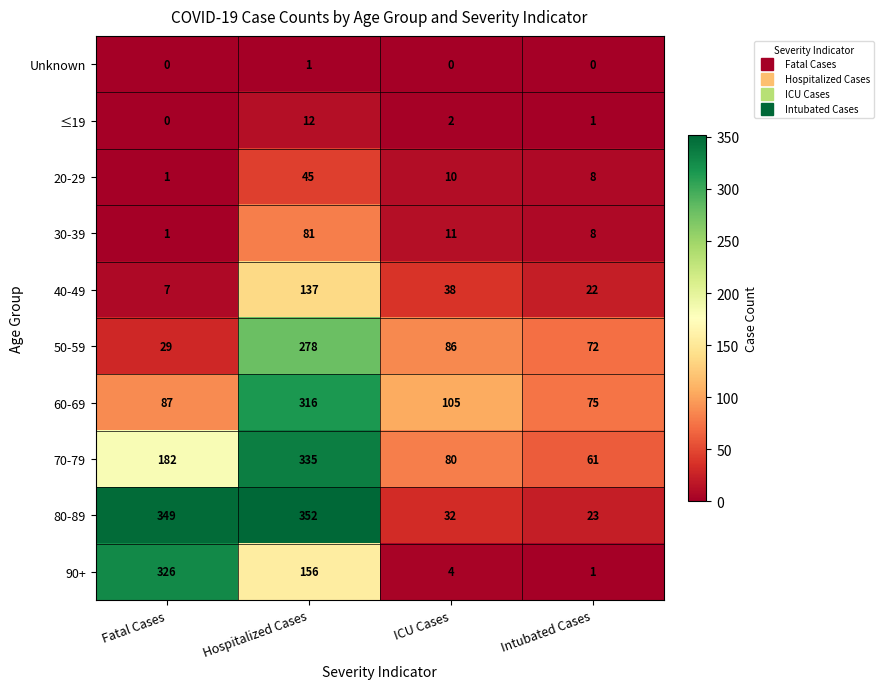

The 80-89 series shows 14 at Intubated Cases. True or false?

False